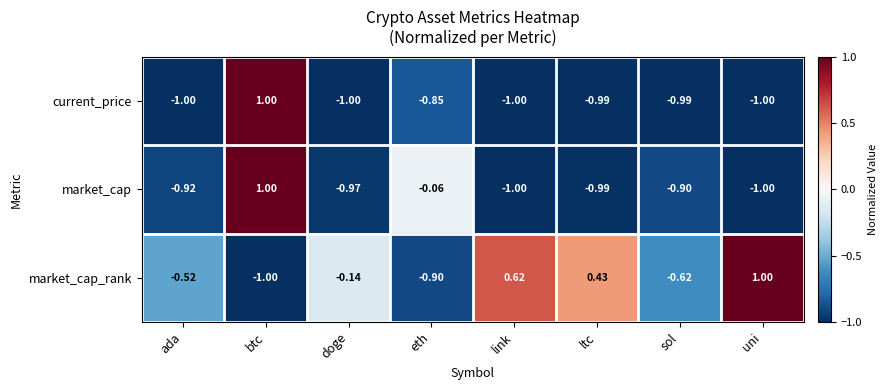

Rank the series by their average value, from highest to lowest.

market_cap_rank, market_cap, current_price